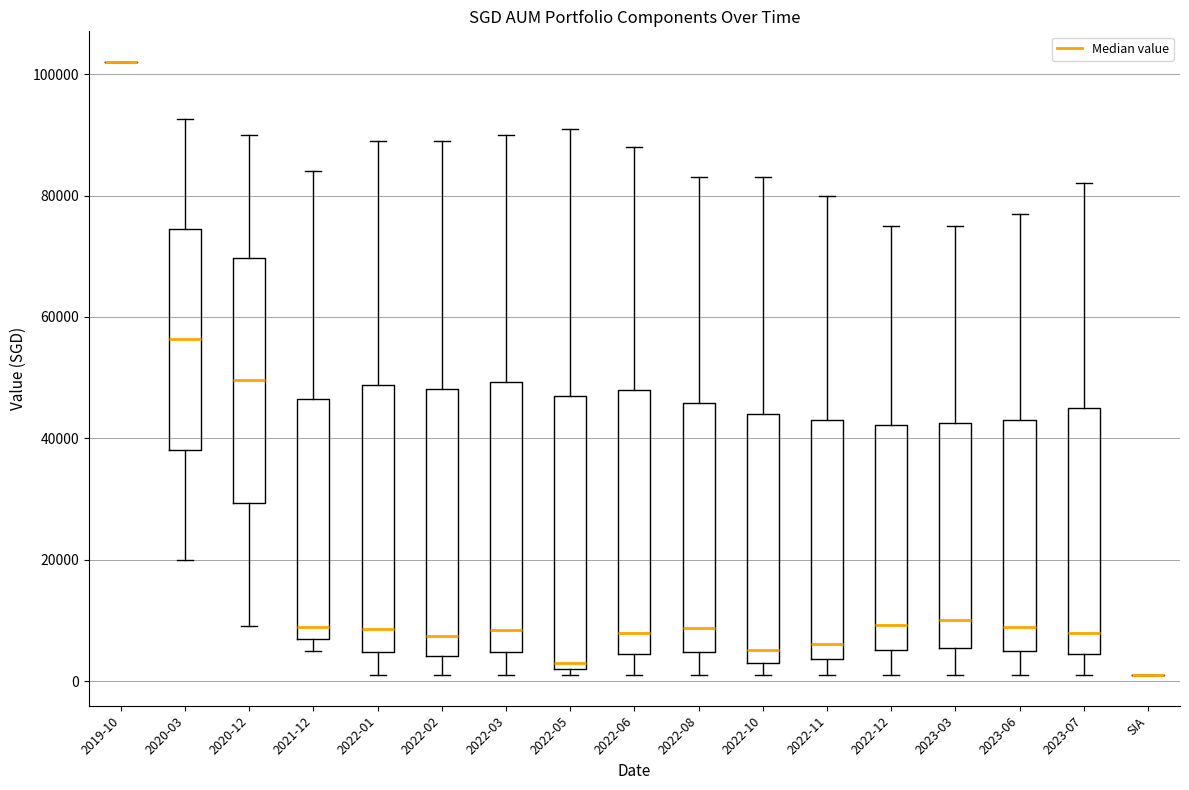

Where does the upper whisker of the box for 2022-05 end on the y-axis? The values are not printed on the chart, so give them approximately, as read against the axis.

92000